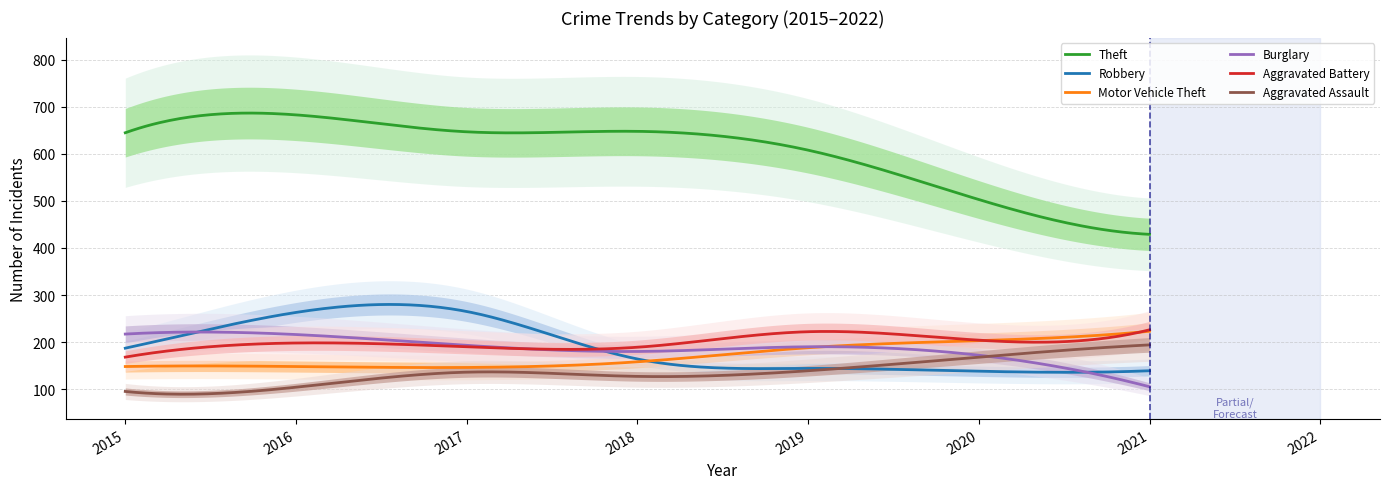

The value of Theft at 2021 is 429. True or false?

True